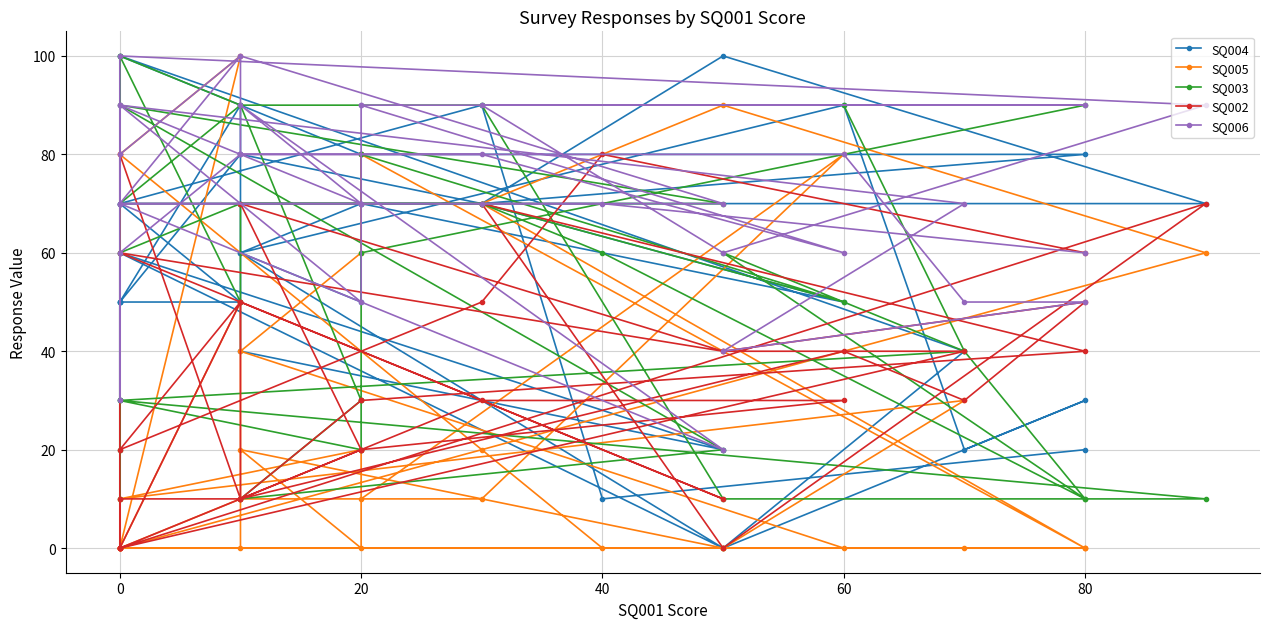

The SQ002 series shows 60 at 18. True or false?

False